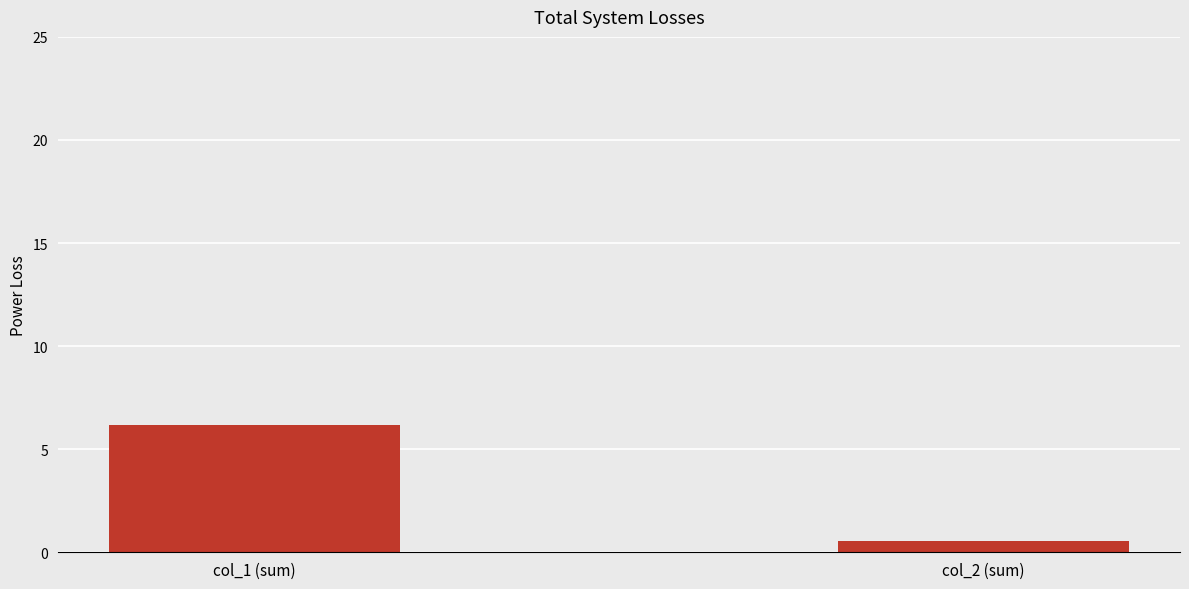

Reading right to left, what are all the values shown in this chart?

0.6	6.2